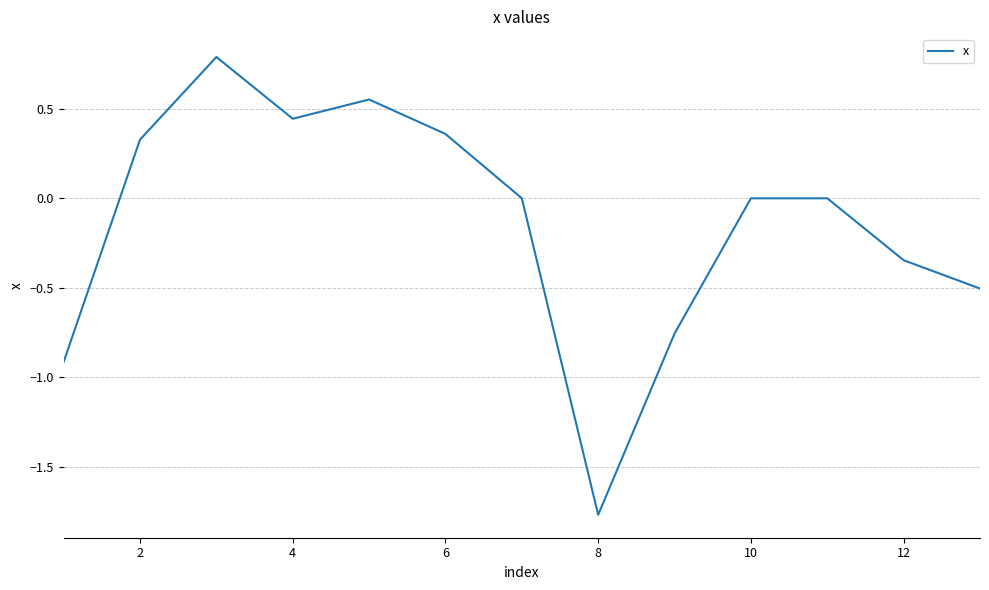

What is the difference between the maximum and minimum values?

2.6